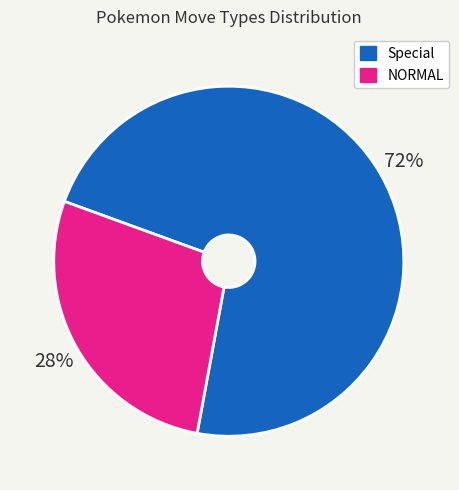

Does NORMAL represent more than half of the total?

No